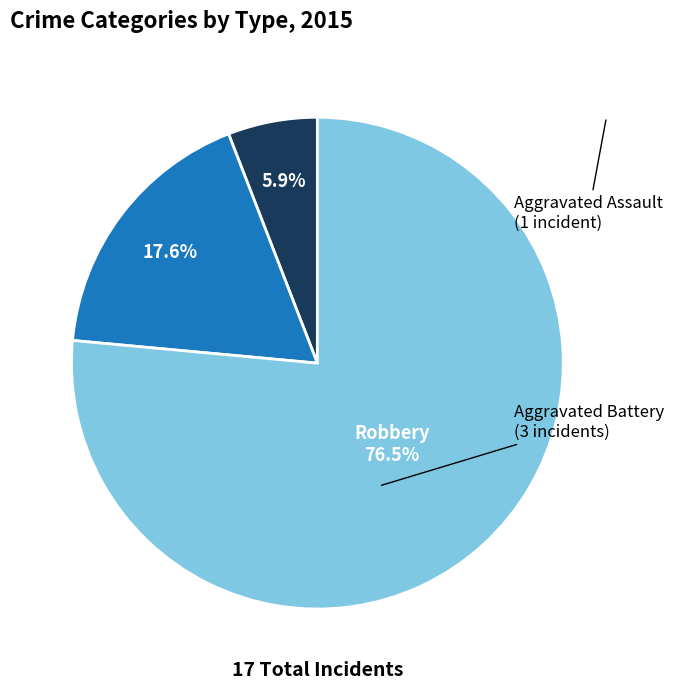

How many slices are in this pie chart?

3